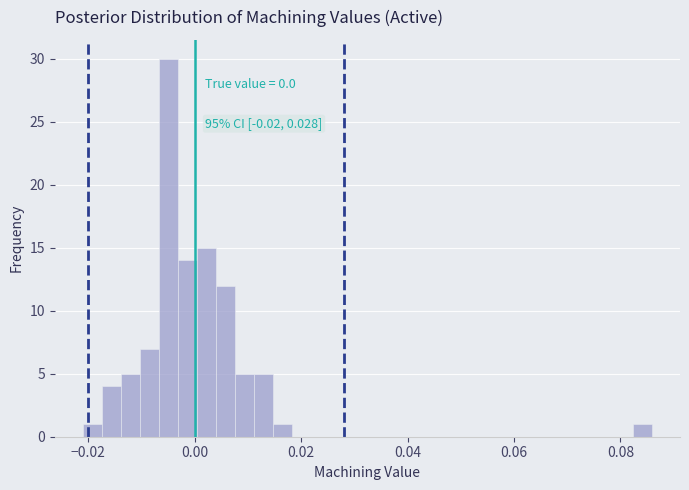

Read against the x-axis, roughly where is the centre of the tallest bar?

-0.004